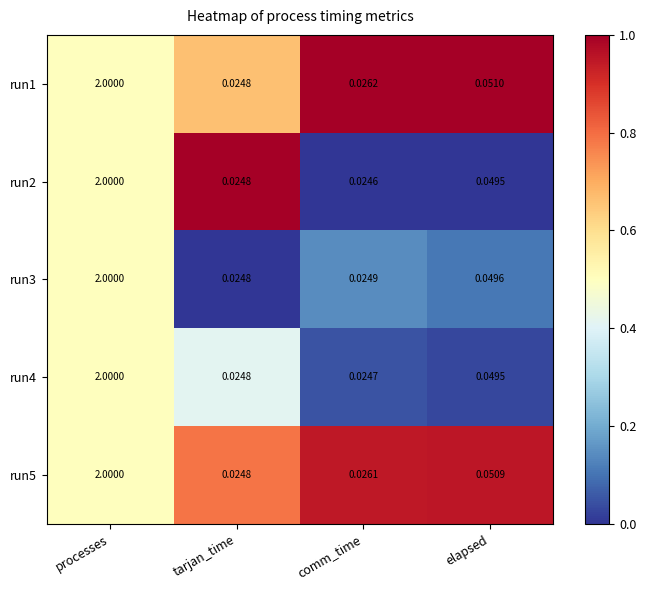

At which label does run1 reach its minimum?

tarjan_time